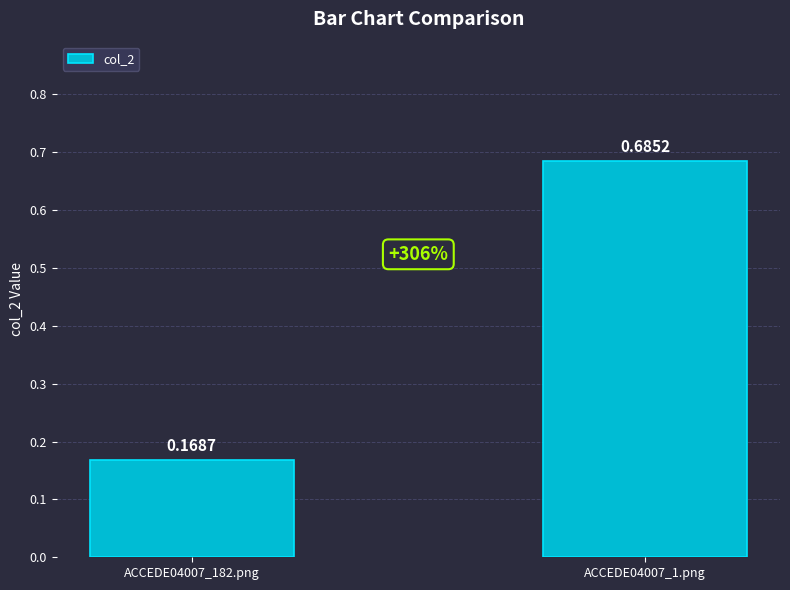

What is the sum of all values?

0.9